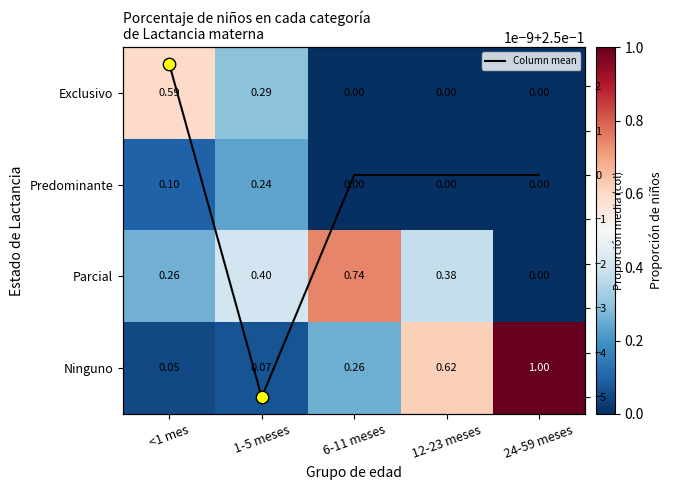

Rank the series by their maximum value, from lowest to highest.

Predominante, Column mean, Exclusivo, Parcial, Ninguno